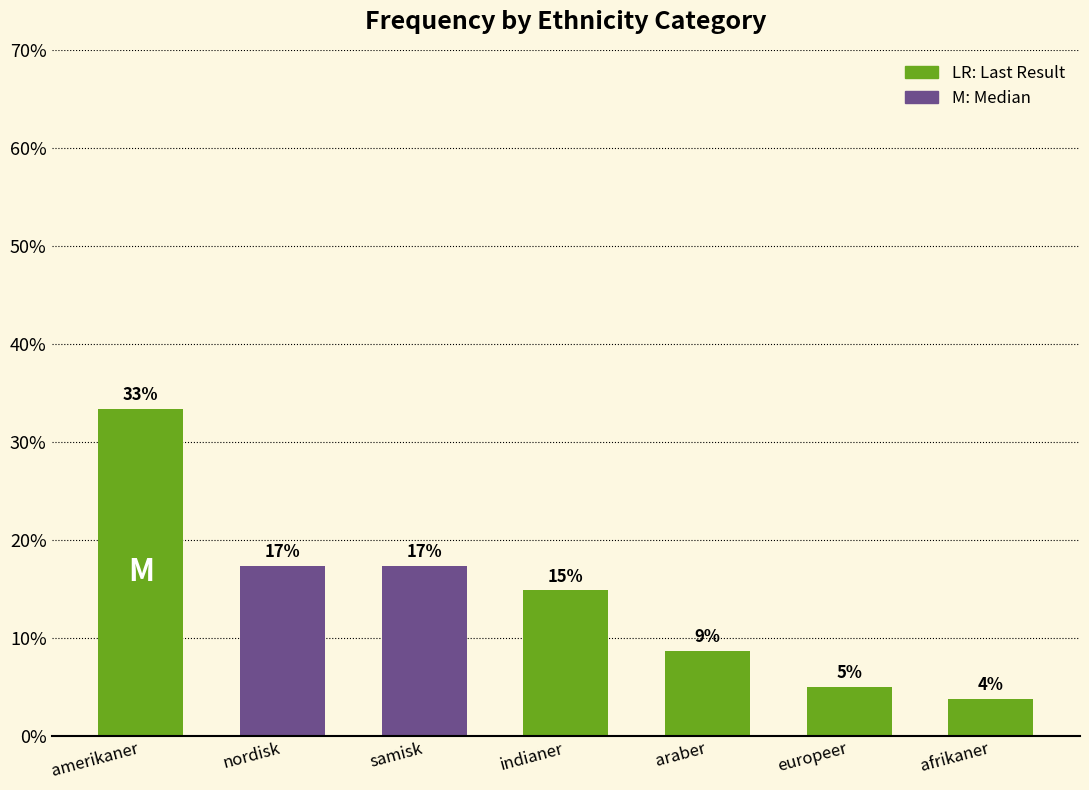

Rank the categories by value from lowest to highest.

afrikaner, europeer, araber, indianer, nordisk, samisk, amerikaner